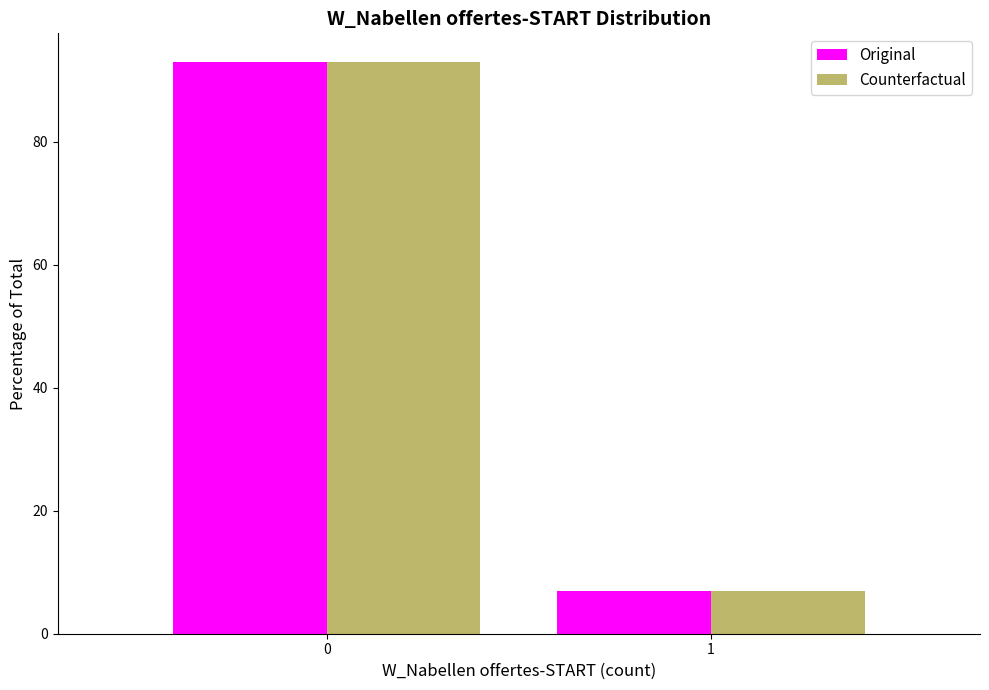

Reading left to right, what are all the values shown in this chart?

Original: 0=93.0	1=7.0
Counterfactual: 0=93.0	1=7.0